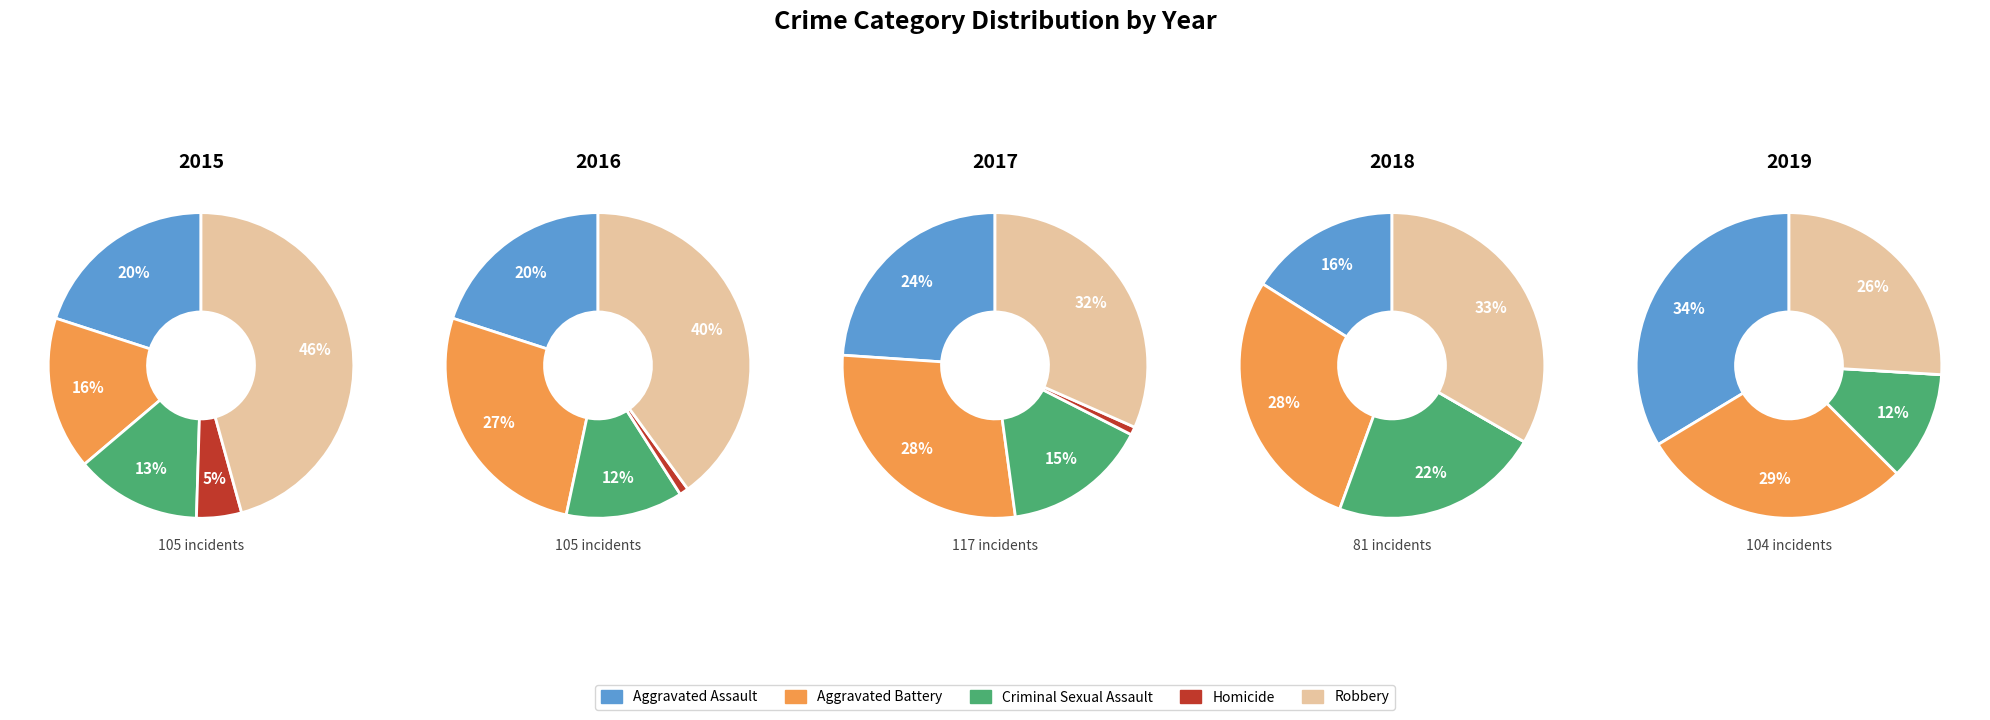

True or false: Criminal Sexual Assault accounts for 22% of the total.

True